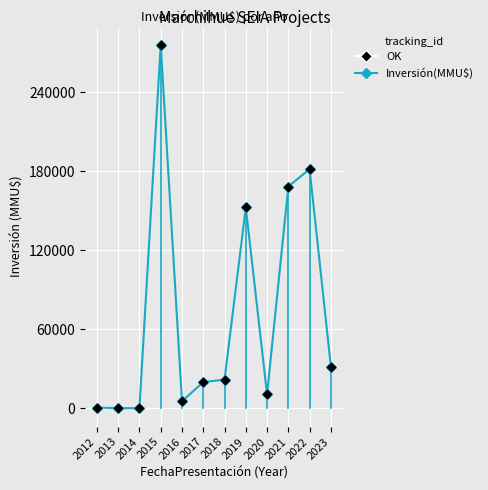

What is the sum of all values?

869473